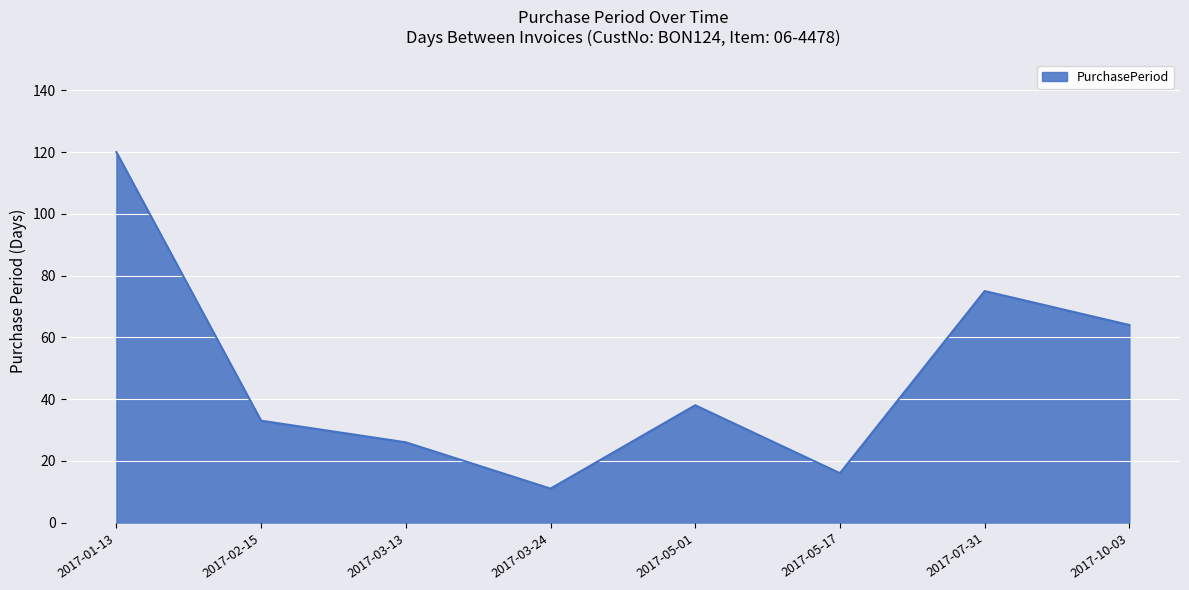

What position from the left is 2017-05-01?

5